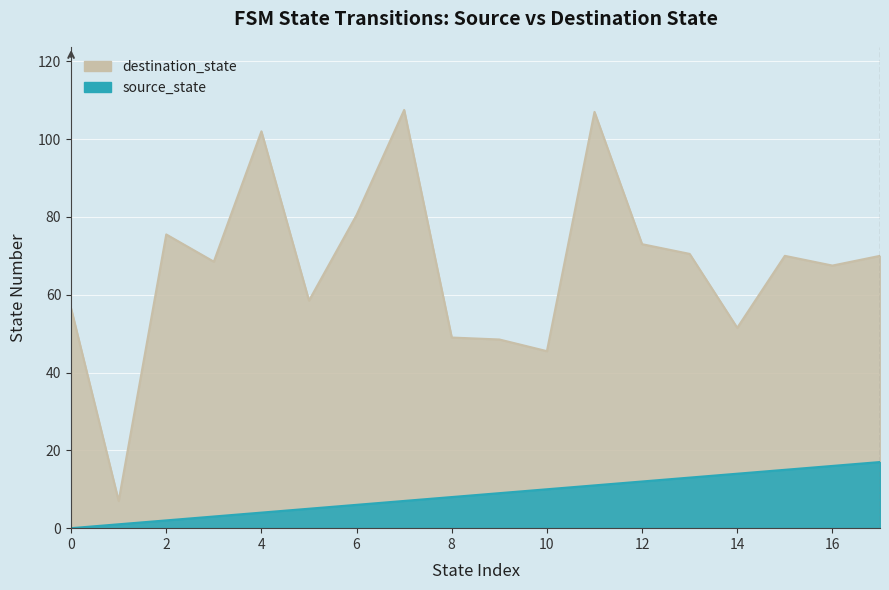

True or false: source_state and destination_state cross at least once.

True